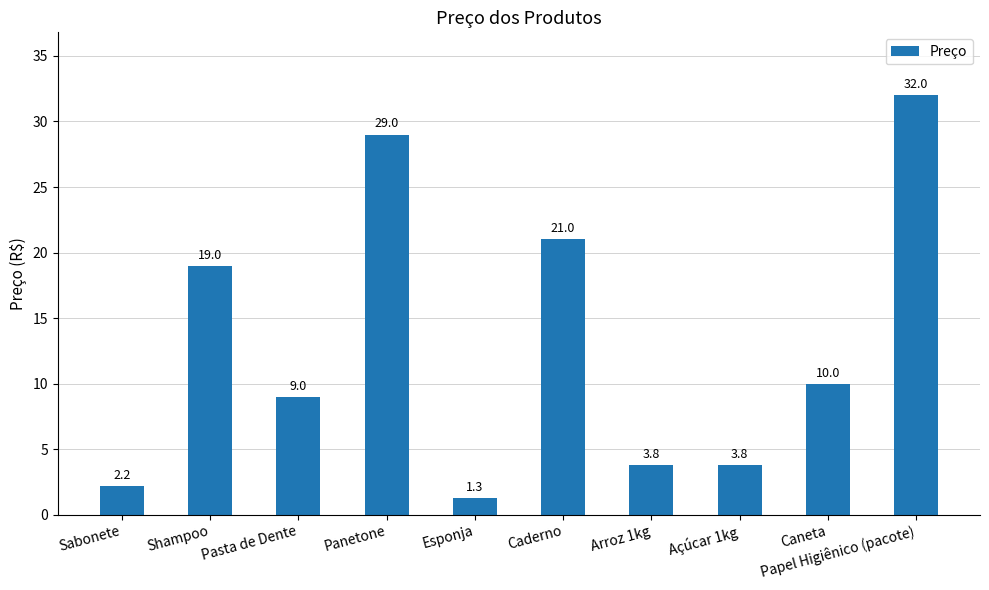

What position from the left is Shampoo?

2